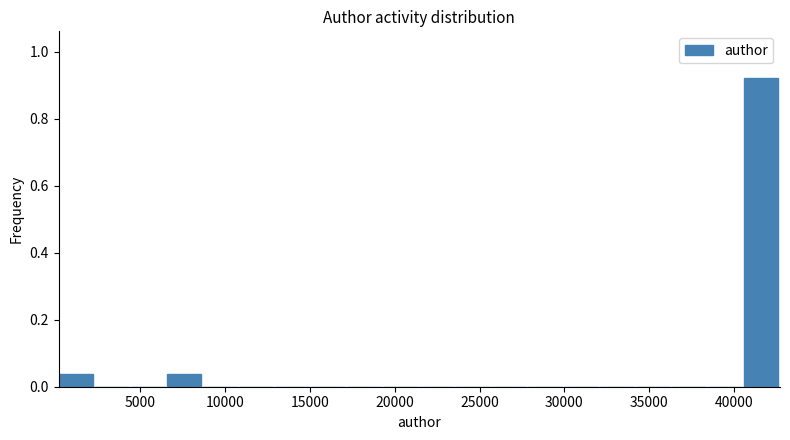

Which range on the x-axis has the tallest bar?

40500 to 42500